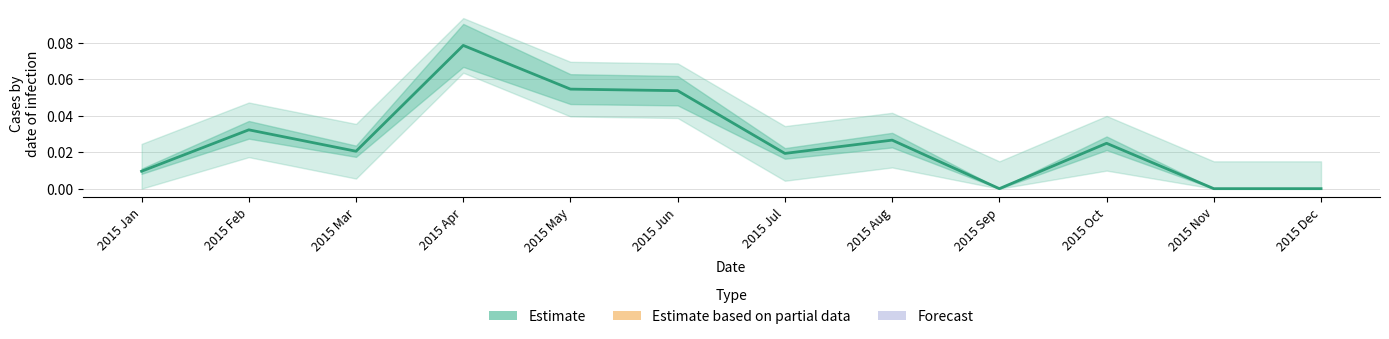

Where is the first local maximum?

2015 Feb